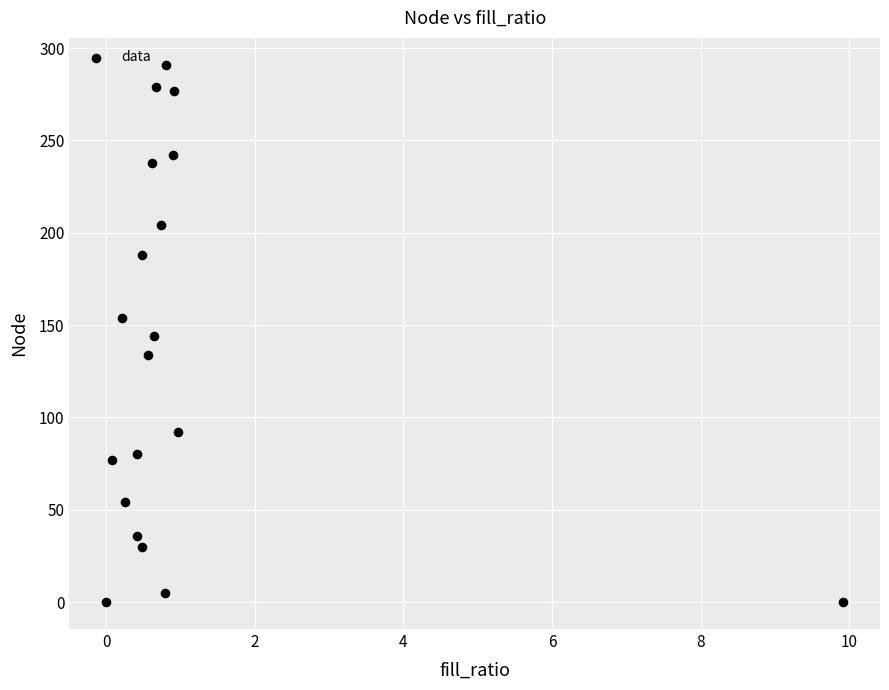

What is the range of Y values (max minus min)?

291